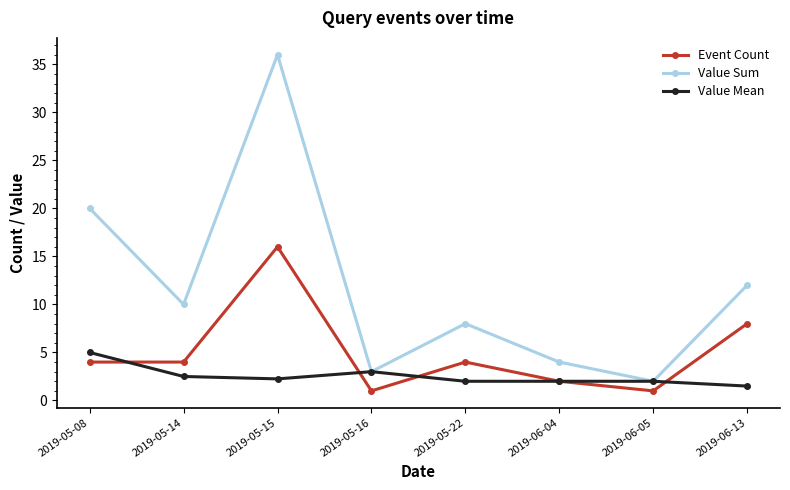

What is the difference between the Value Mean values at 2019-05-22 and 2019-06-13?

0.5